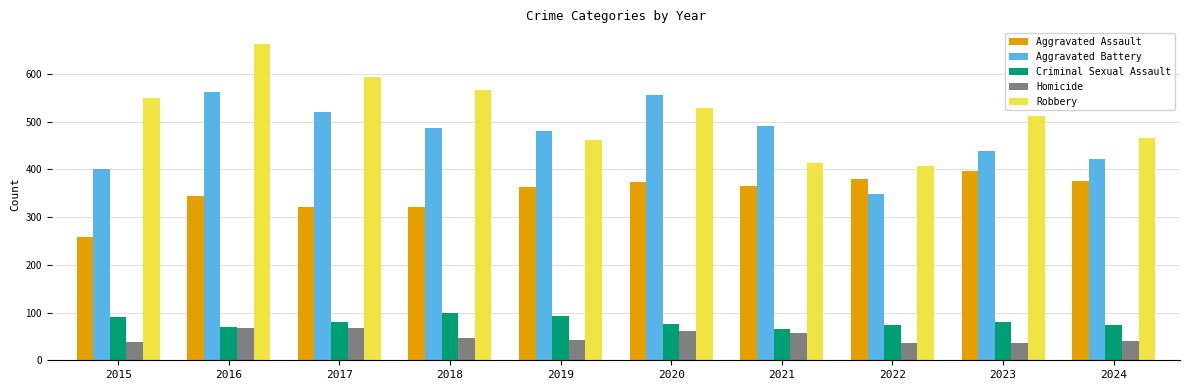

The value of Robbery at 2015 is 550. True or false?

True